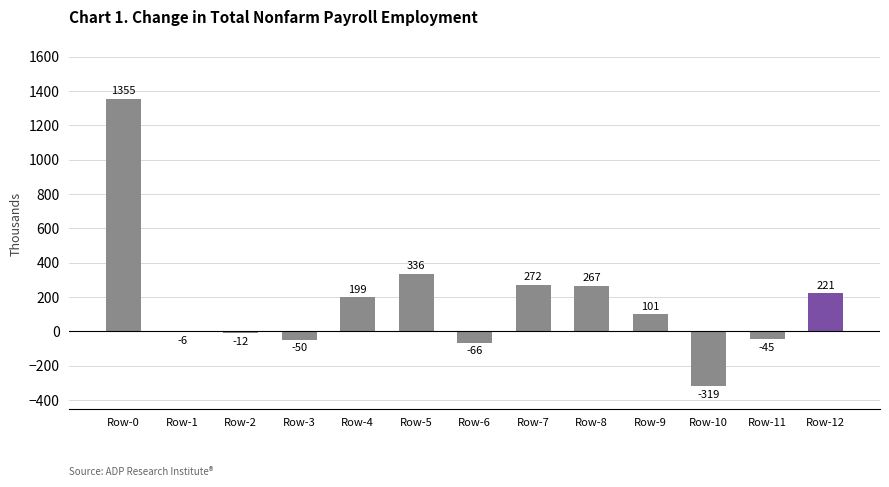

What is the sum of the values at Row-9 and Row-0?

1456